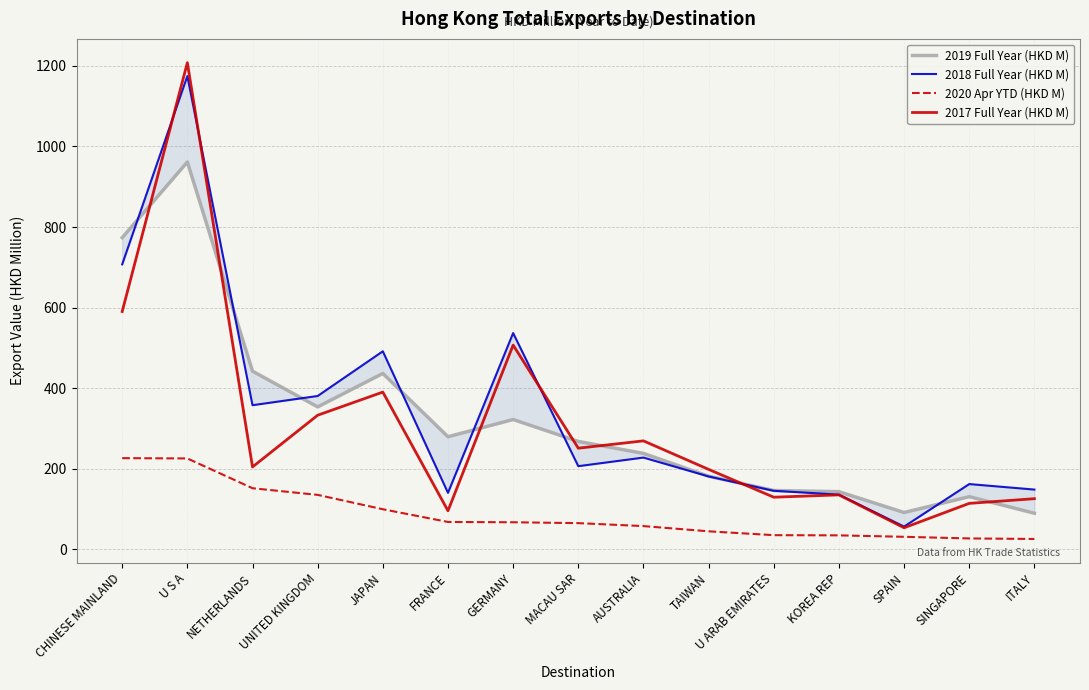

Rank the series at AUSTRALIA from highest to lowest value.

2017 Full Year (HKD M), 2019 Full Year (HKD M), 2018 Full Year (HKD M), 2020 Apr YTD (HKD M)